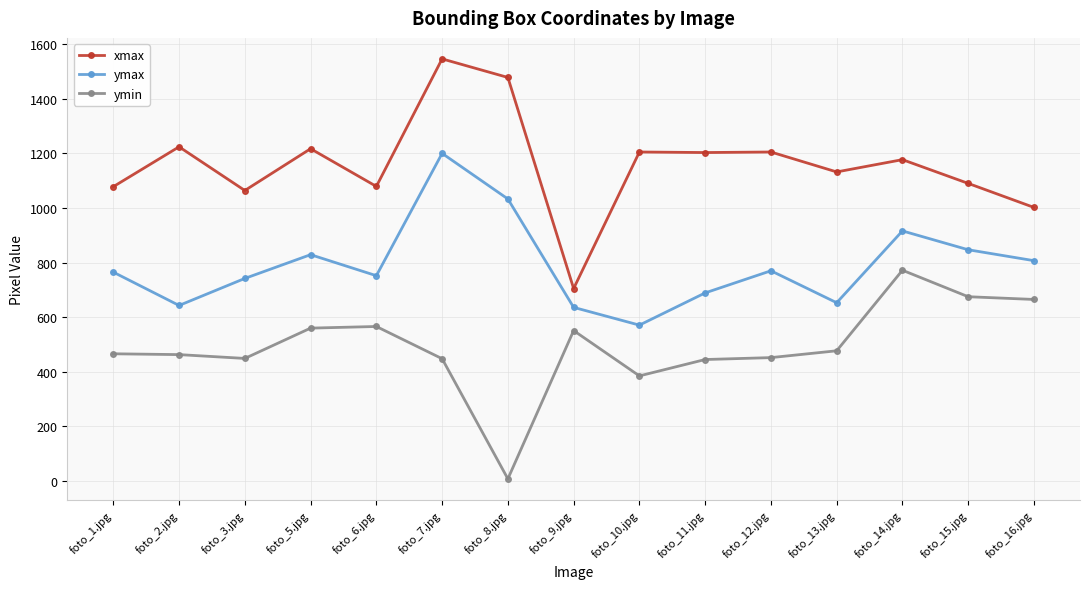

What is the value of the ymin point at the 3rd from the left?

449